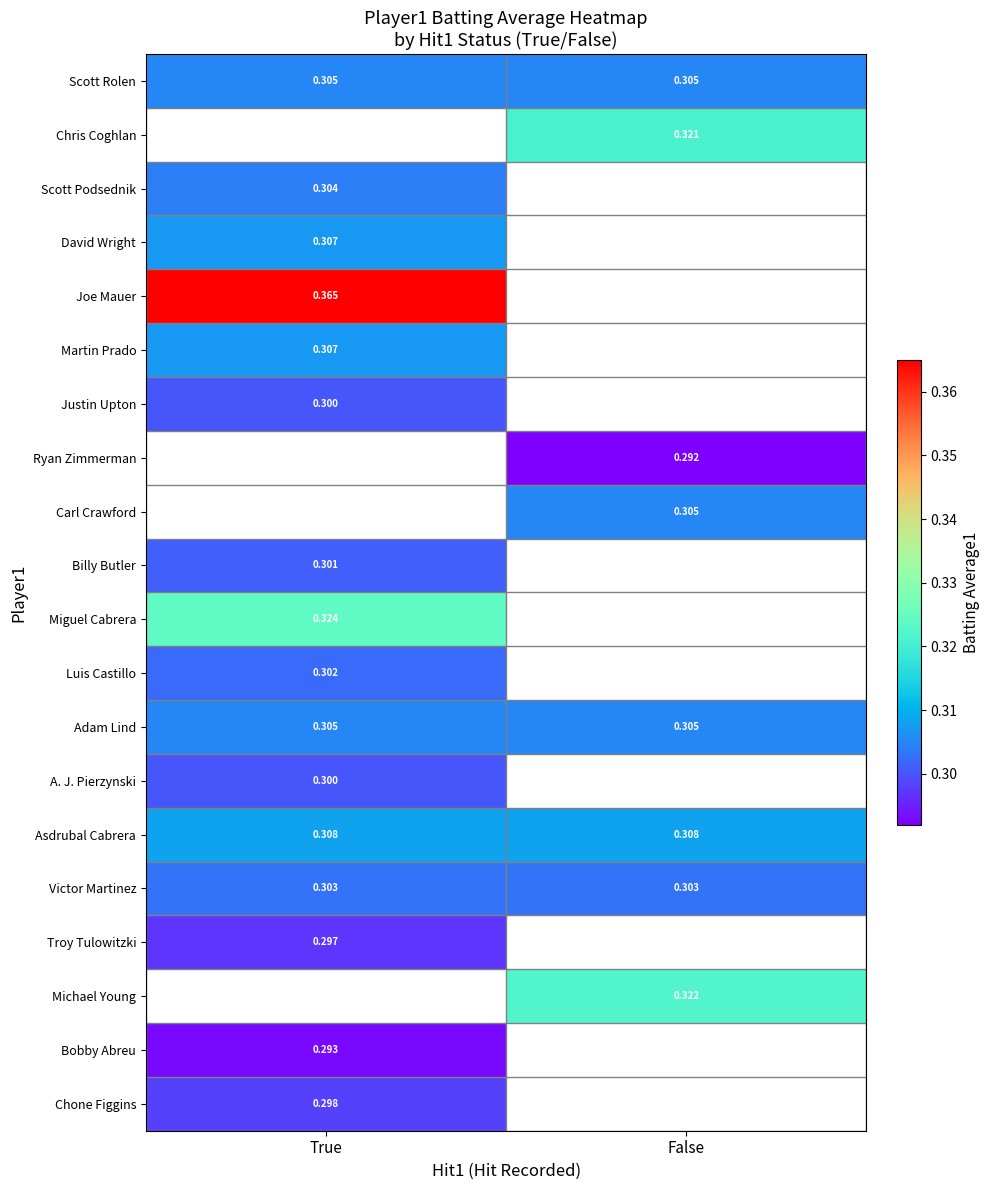

What is the greatest value displayed?

0.4